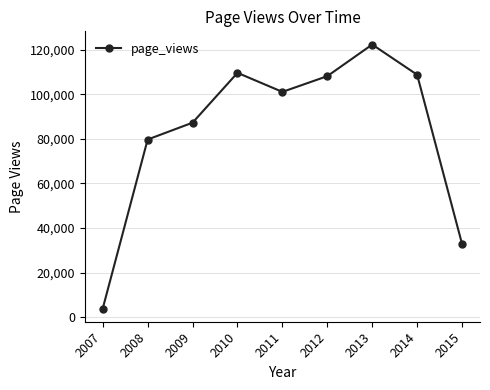

What is the value of the 8th point from the left?

108806